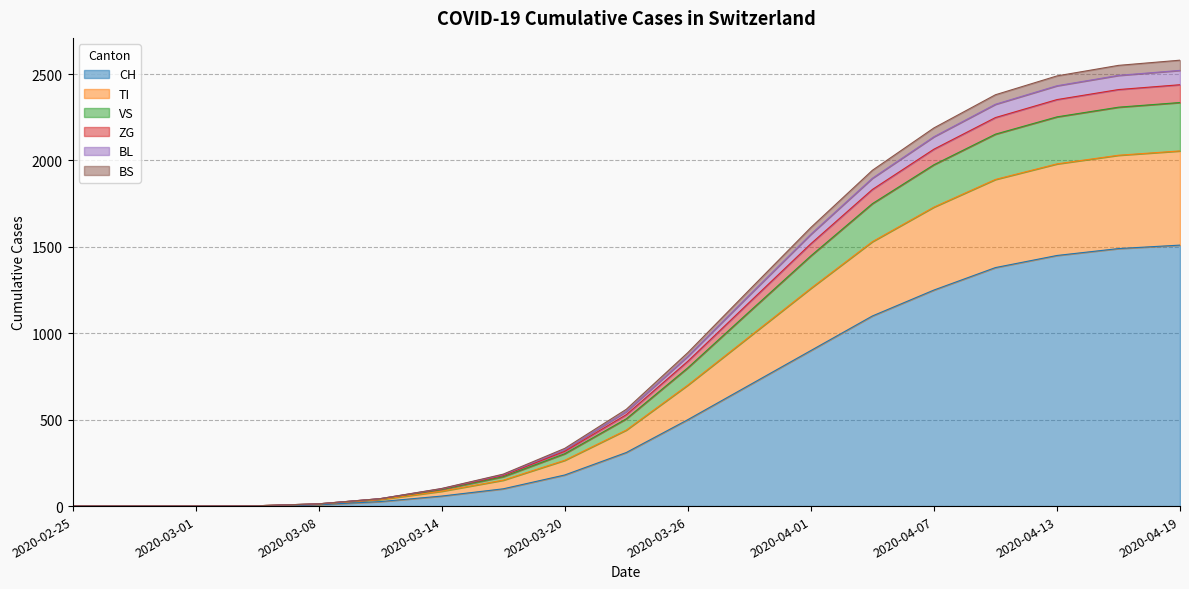

True or false: ZG has more than 2 points higher than both neighbors.

False